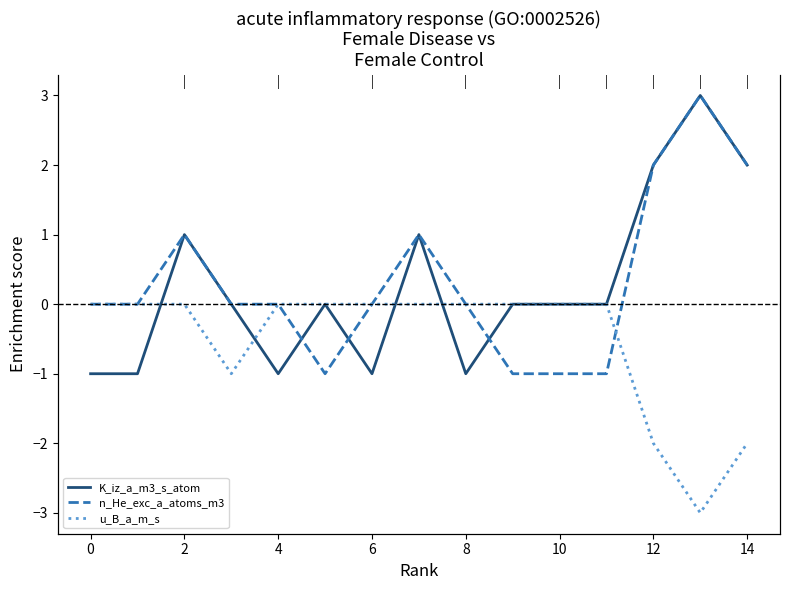

List the series in order of their peak value, highest first.

K_iz_a_m3_s_atom, n_He_exc_a_atoms_m3, u_B_a_m_s